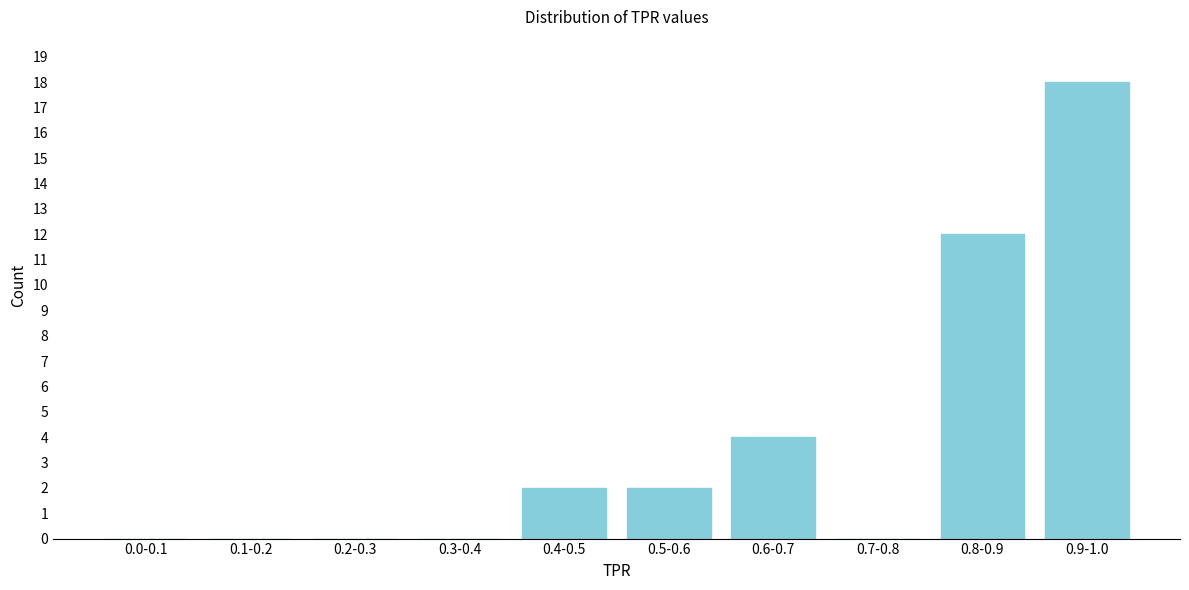

Reading left to right, extract all data points from this chart.

0.0-0.1=0	0.1-0.2=0	0.2-0.3=0	0.3-0.4=0	0.4-0.5=2	0.5-0.6=2	0.6-0.7=4	0.7-0.8=0	0.8-0.9=12	0.9-1.0=18